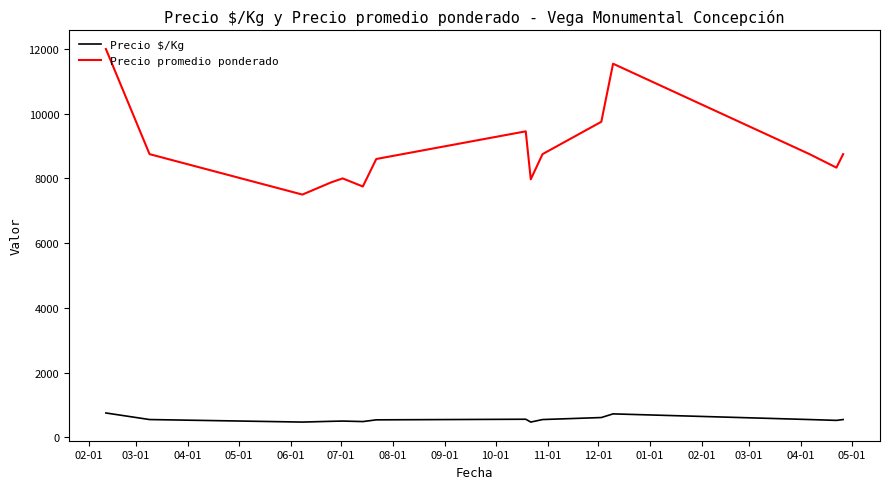

Which series has the largest total across all categories?

Precio promedio ponderado